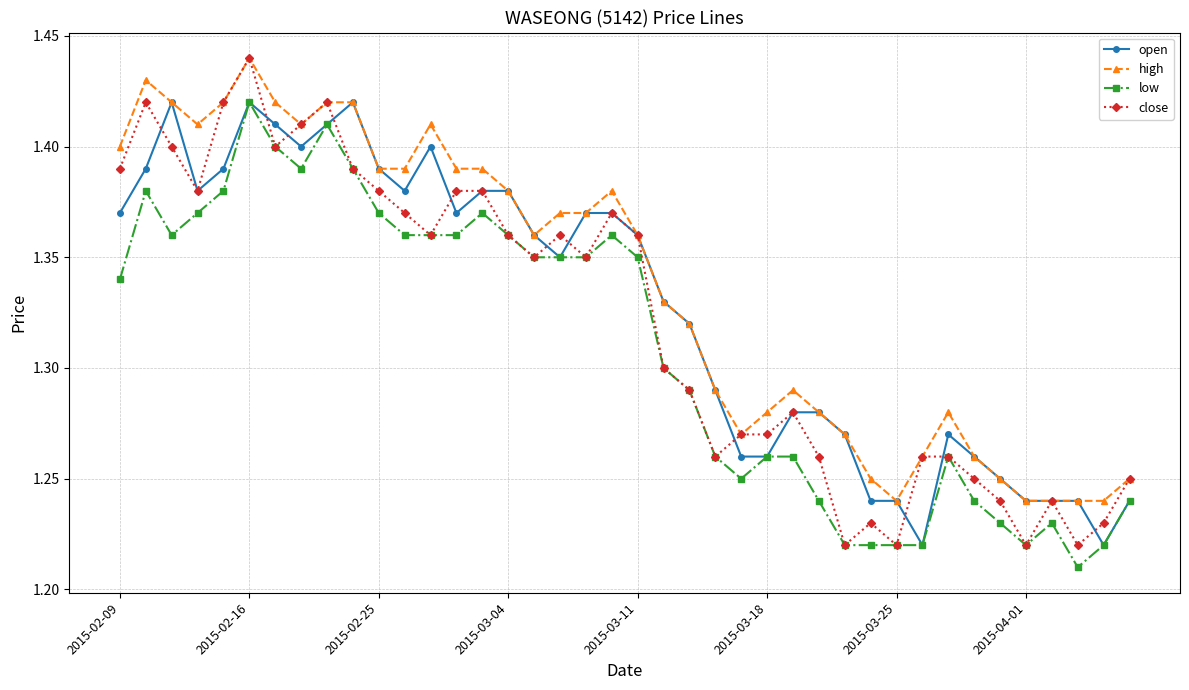

True or false: low and high cross at least once.

False